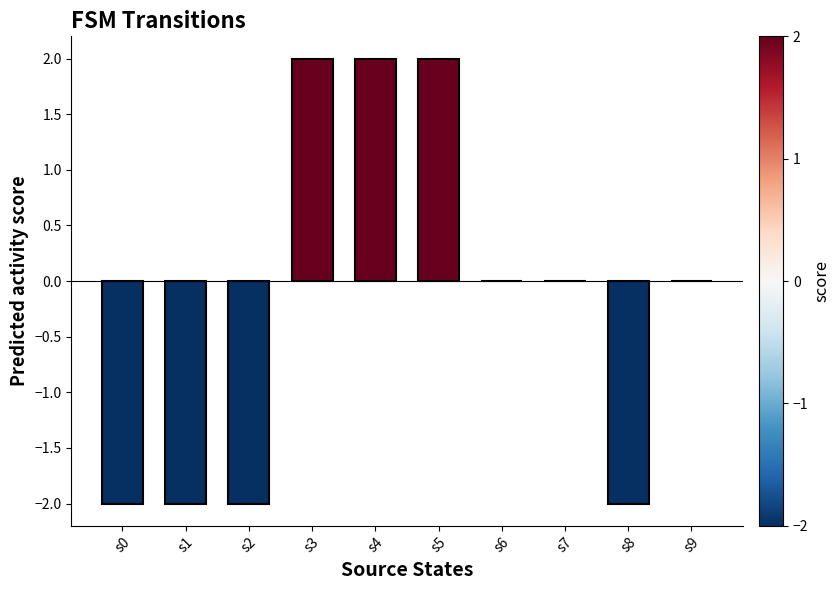

True or false: the data shows -3 at s8.

False